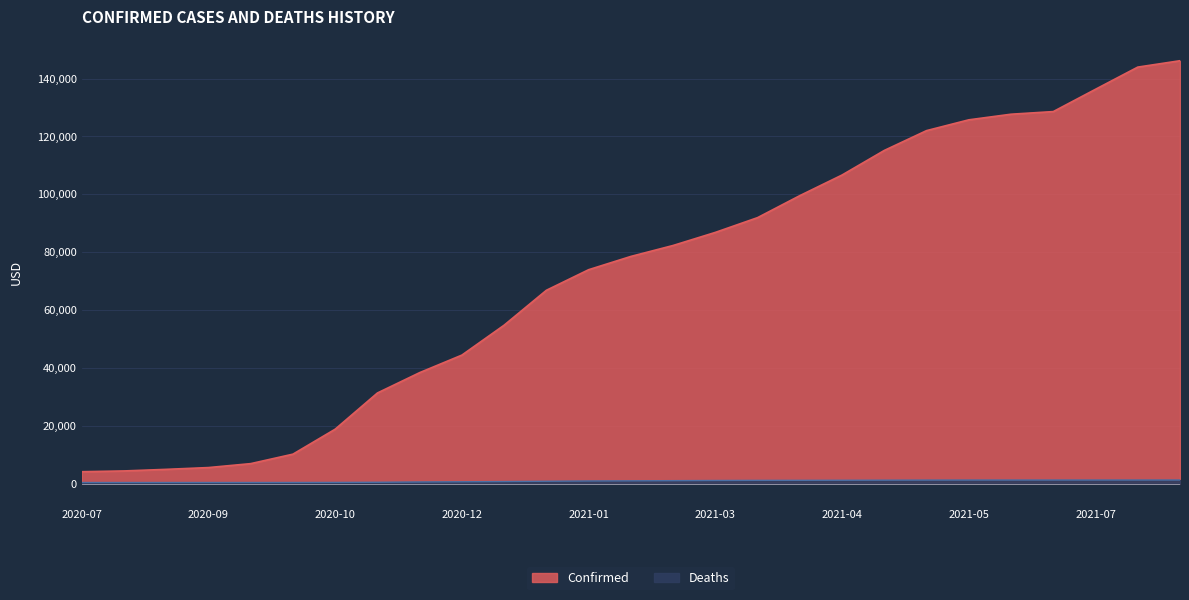

Which series has the widest spread of values?

Confirmed